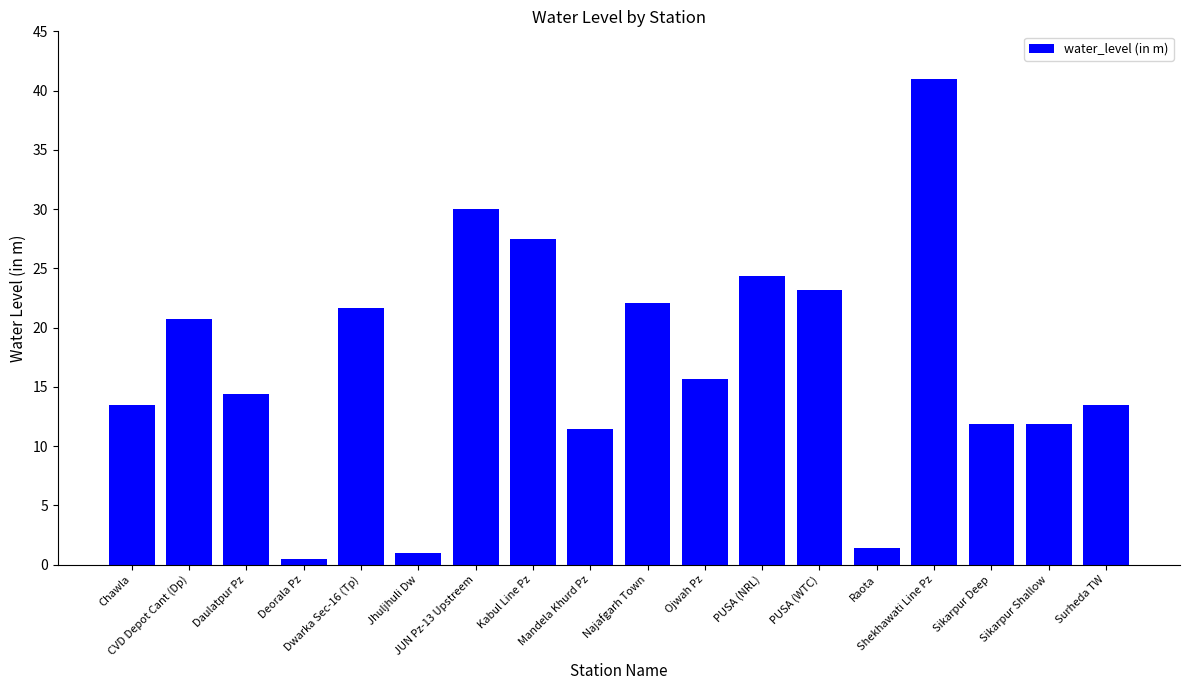

What is the label of the 8th bar from the right?

Ojwah Pz